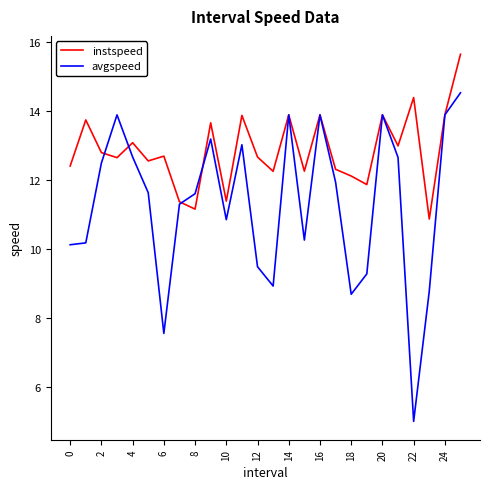

What is the sum of all instspeed values?

334.3